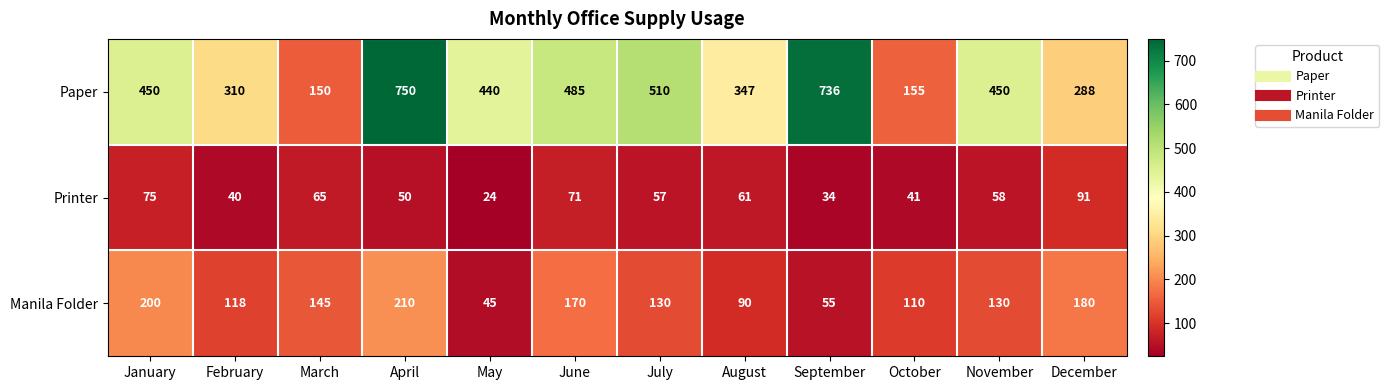

At which label does Printer reach its minimum?

May